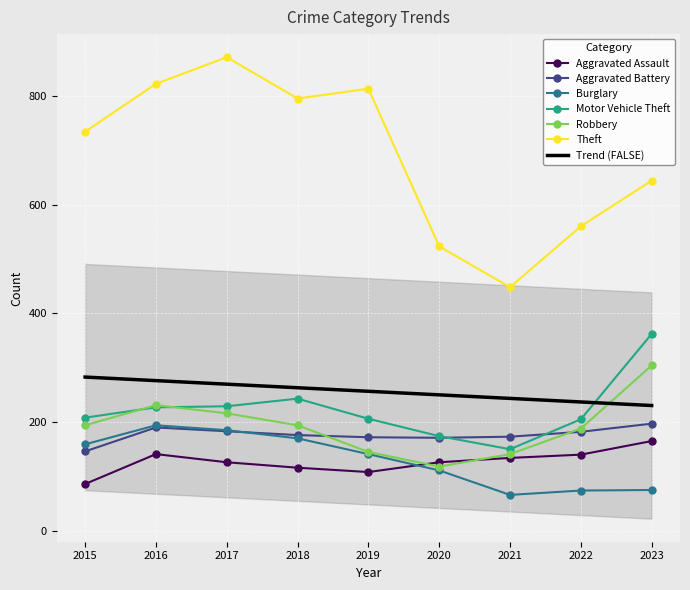

At which label does Aggravated Assault reach its minimum?

2015